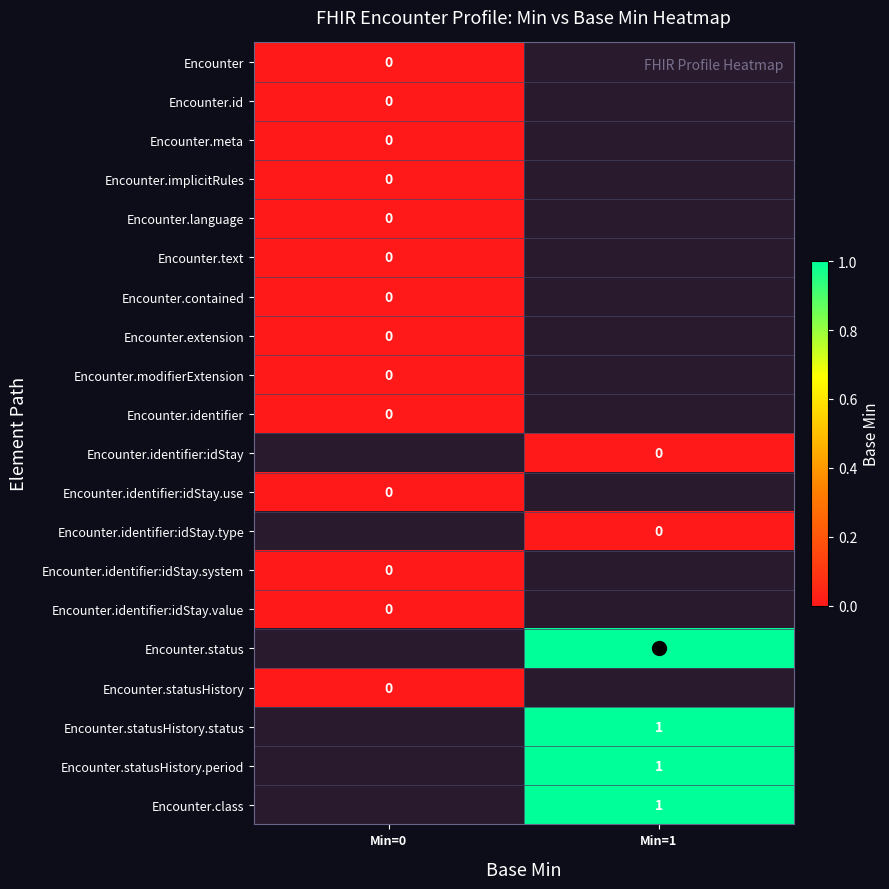

At how many categories does at least one series exceed 0?

1